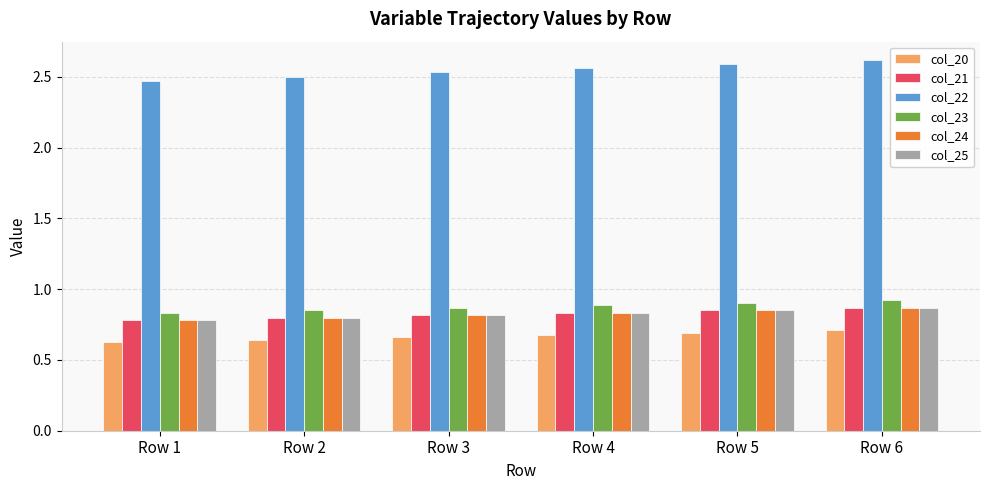

What is the sum of all col_23 values?

5.3